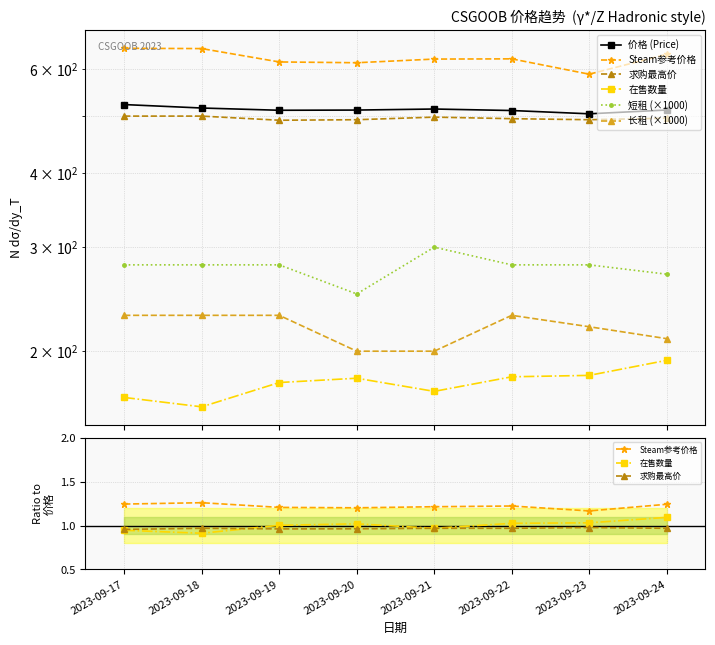

What is the spread (max minus min) of values at 2023-09-20?

510.9